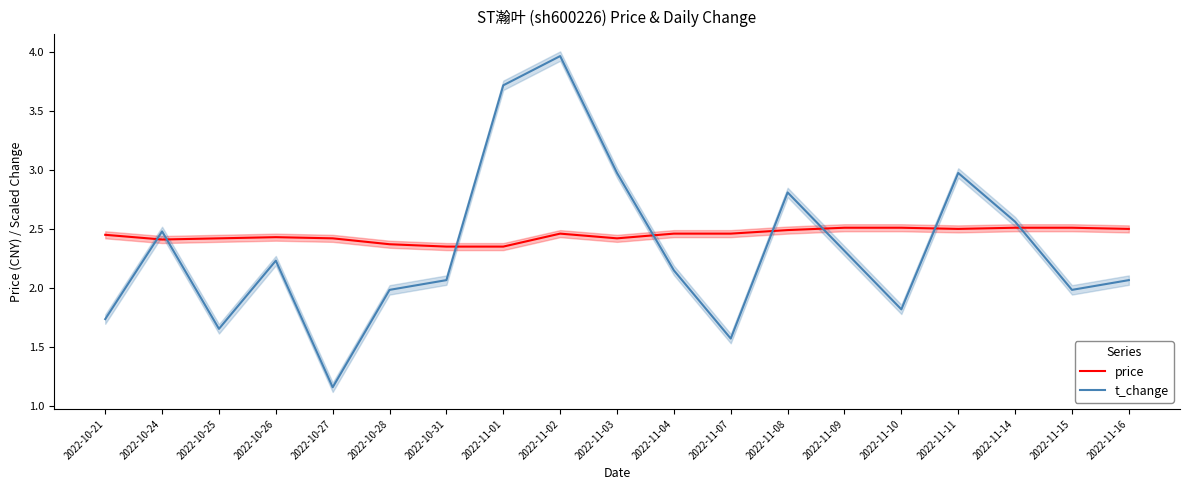

Between which two adjacent categories do price and t_change first intersect?

2022-10-21 and 2022-10-24